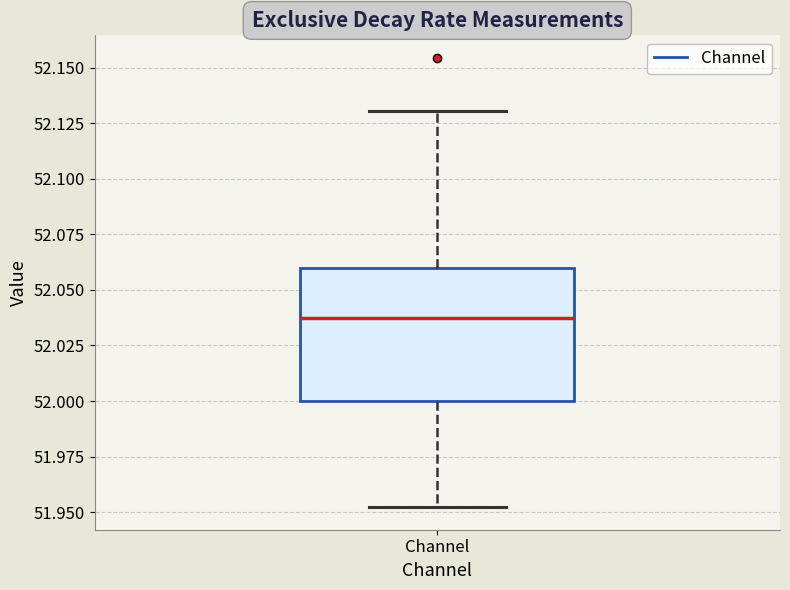

Read this box plot against the y-axis: the position of the median line, the range covered by the box, and the ends of both whiskers. The values are not printed on the chart, so give them approximately, as read against the axis.

median 52.035, box 52.000 to 52.060, whiskers 51.950 to 52.130